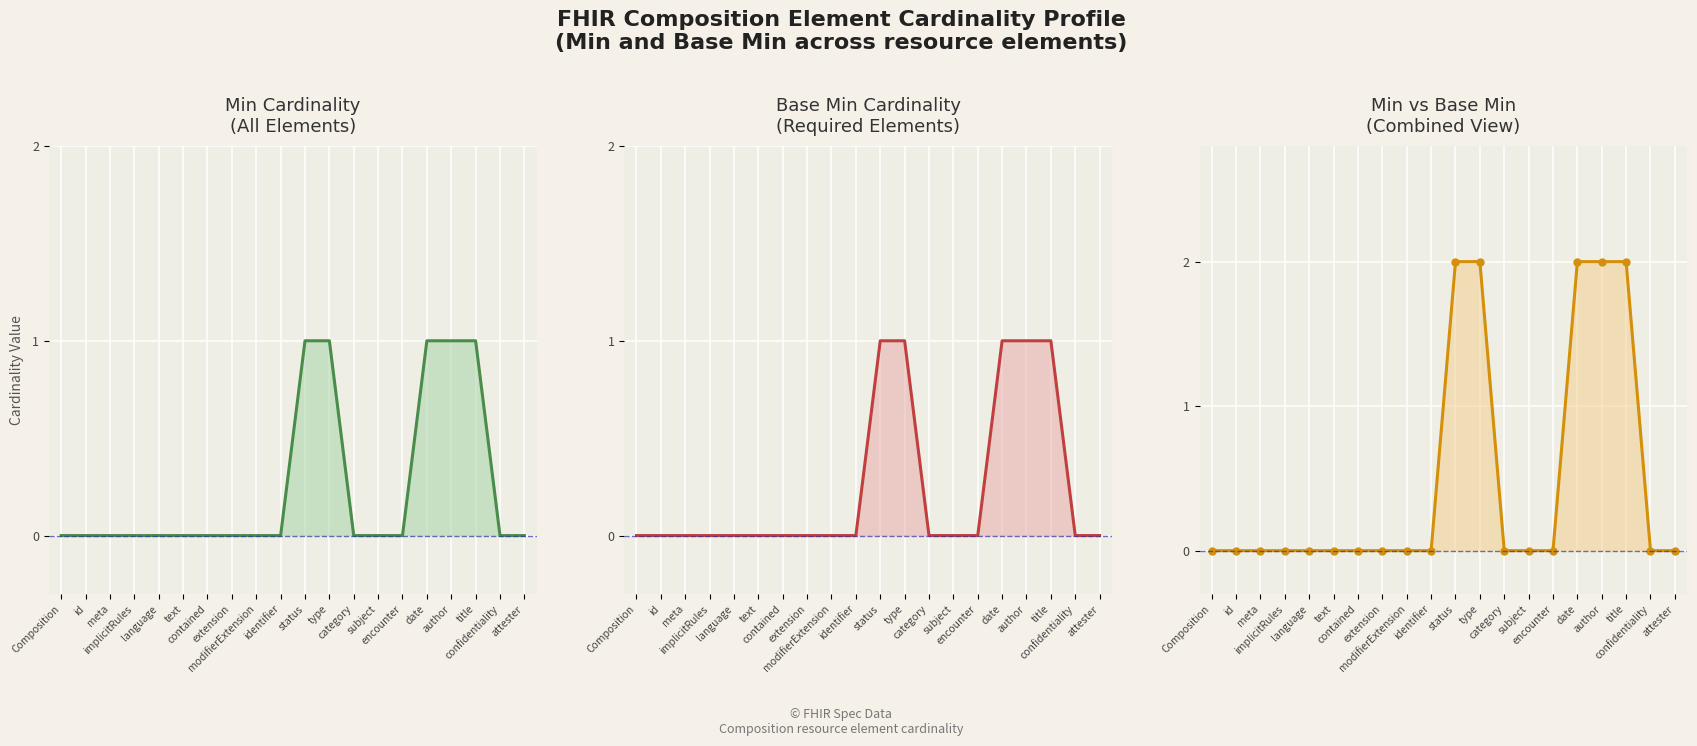

Is it true that Min vs Base Min equals -1 at Composition?

False